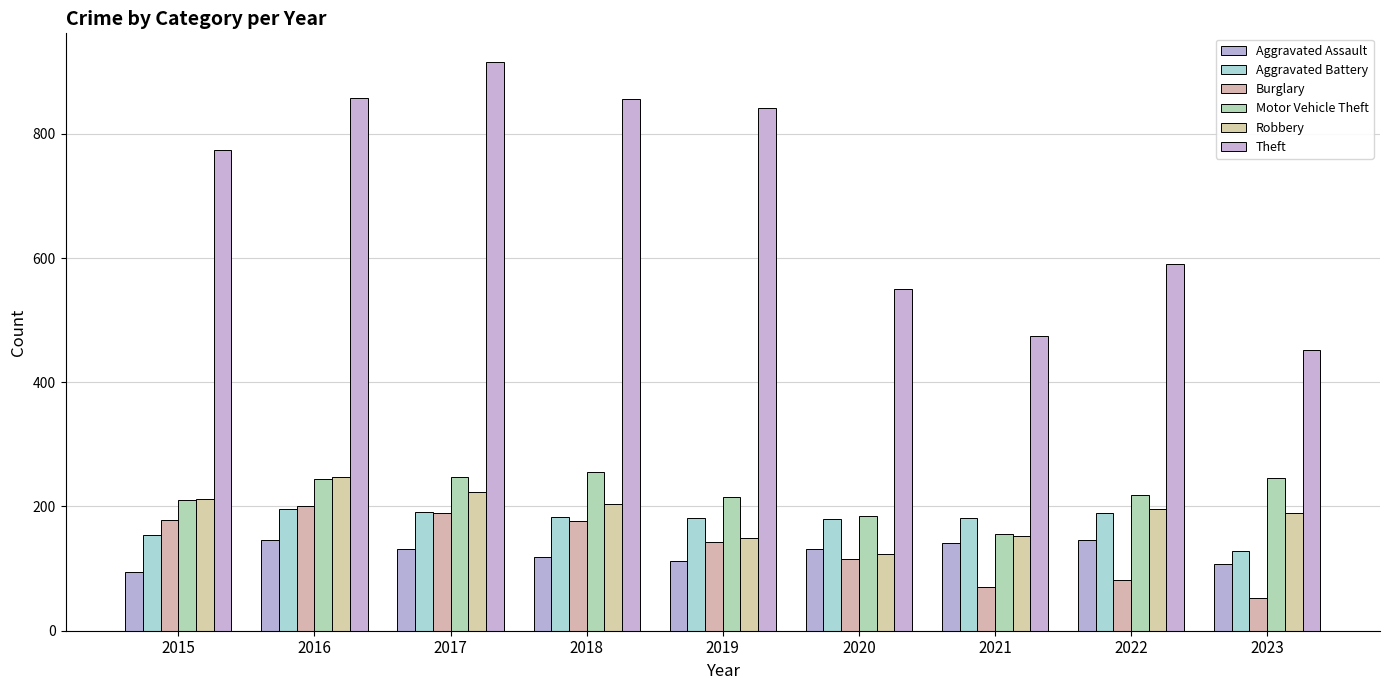

Which series has the largest total across all categories?

Theft